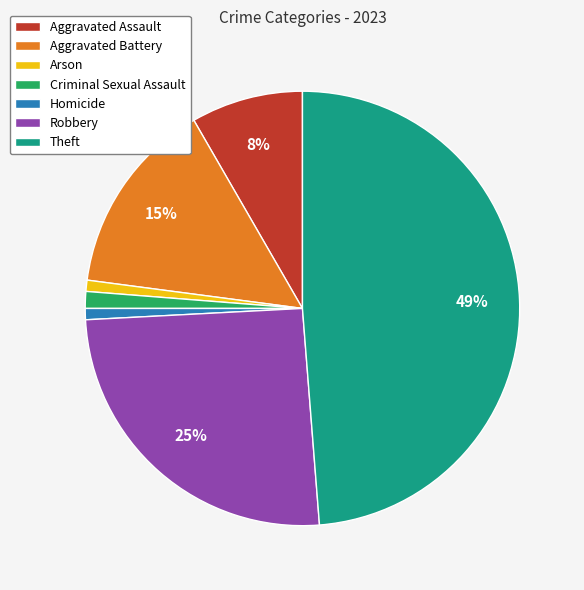

Count the number of slices in the pie.

7